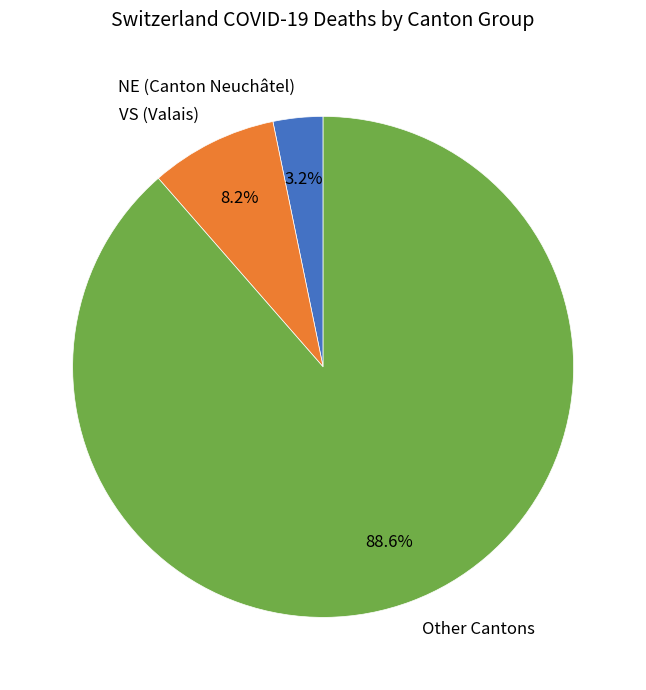

Rank the categories by value from highest to lowest.

Other Cantons, VS (Valais), NE (Canton Neuchâtel)